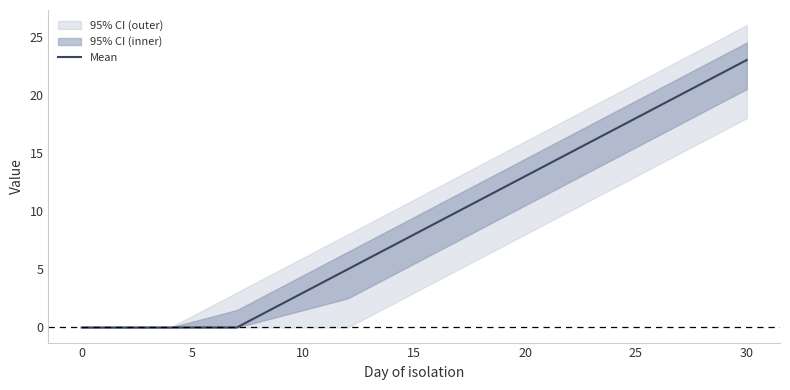

What is the maximum value for Mean?

23